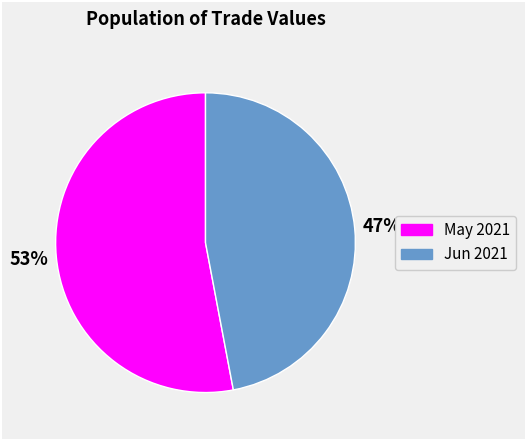

To the nearest percent, what is the difference between the largest and smallest slice percentages?

6%